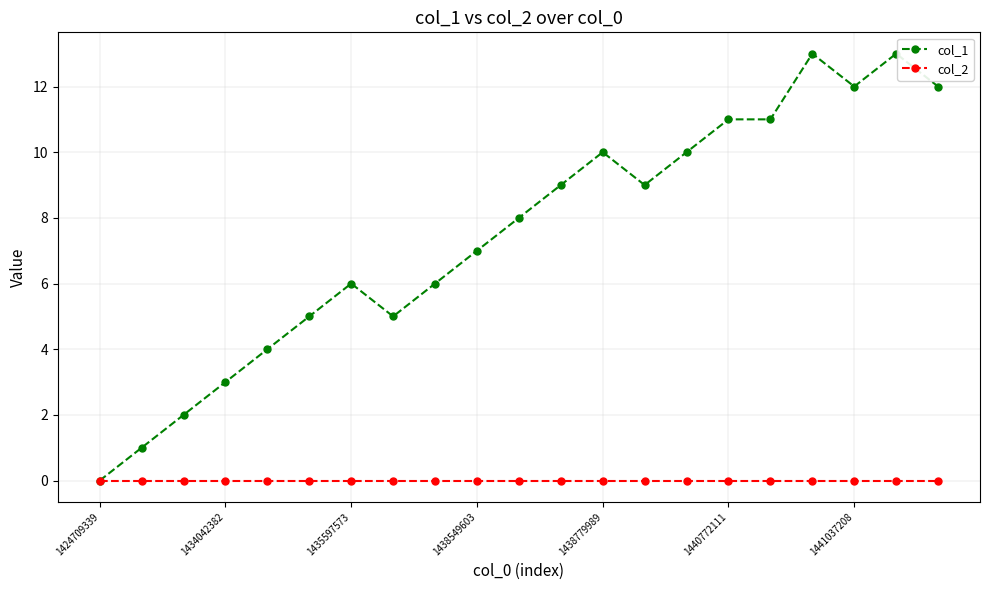

Which series has the widest spread of values?

col_1